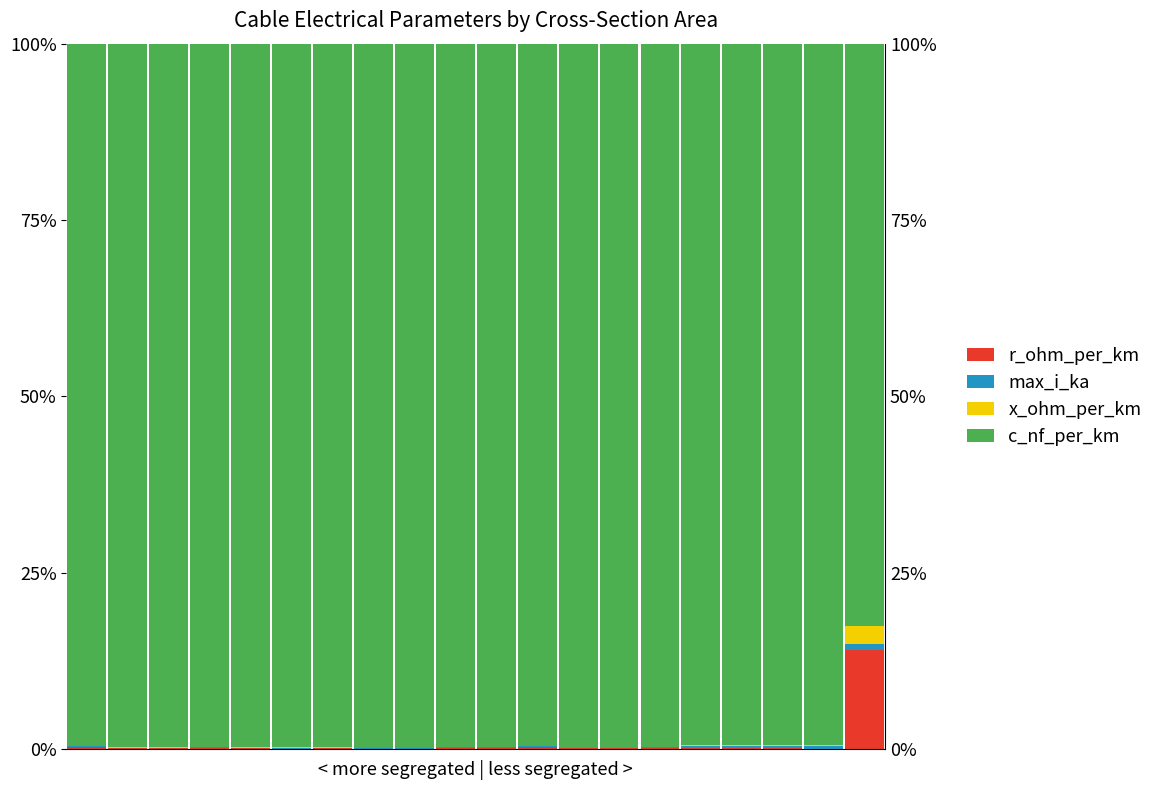

How many bars are there in each group?

4